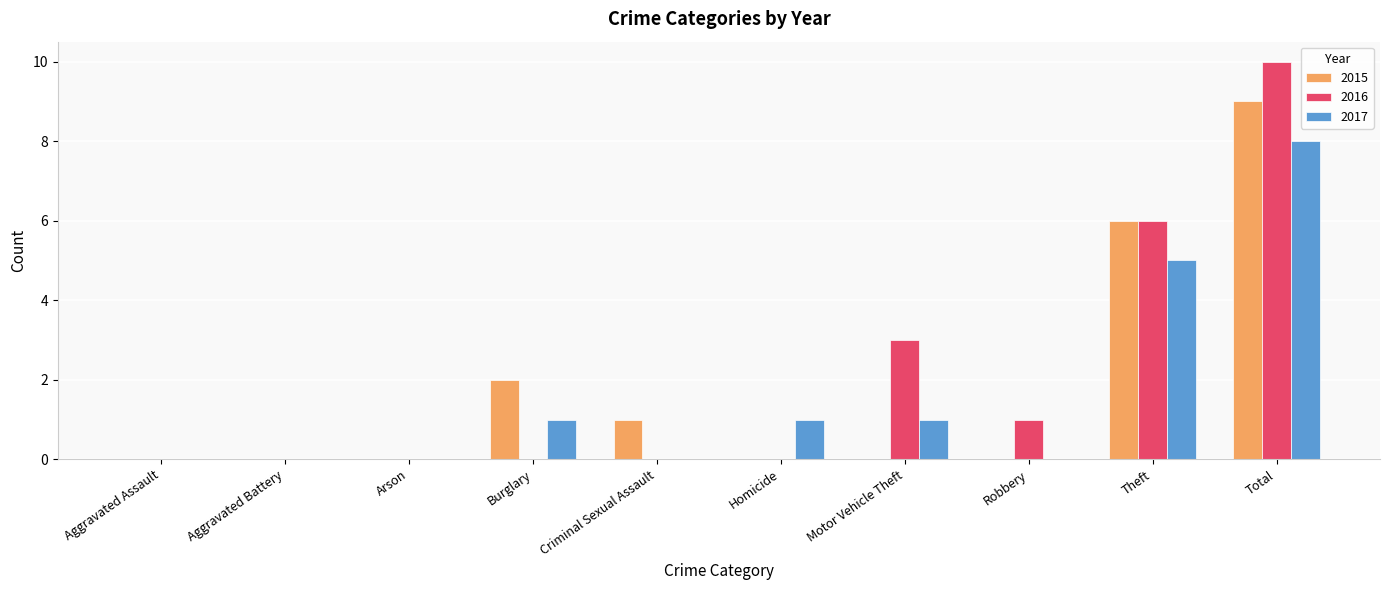

Which series has the widest spread of values?

2016